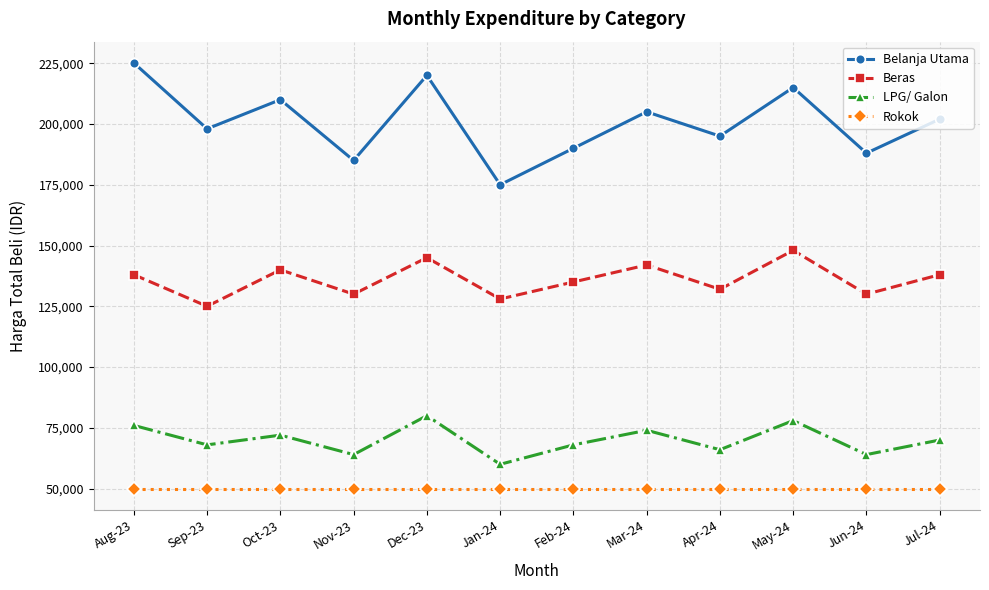

What is the label of the 2nd point from the left?

Sep-23